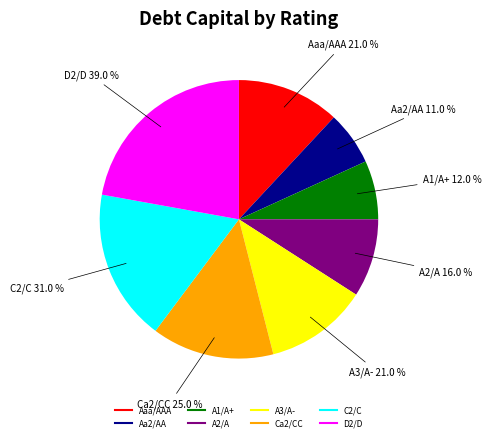

The Ca2/CC slice represents 21% of the pie. True or false?

False